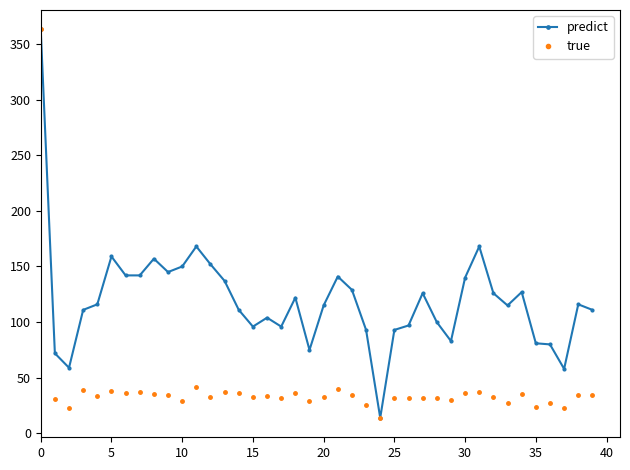

Which series has the largest total across all categories?

predict